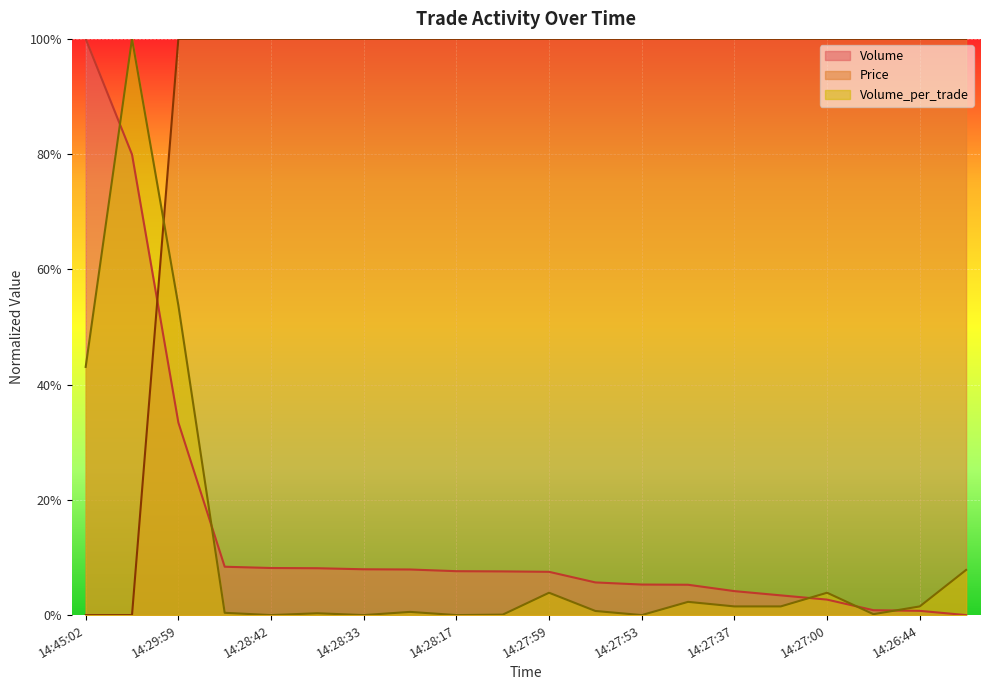

What are all the series names shown in the legend?

Volume, Price, Volume_per_trade